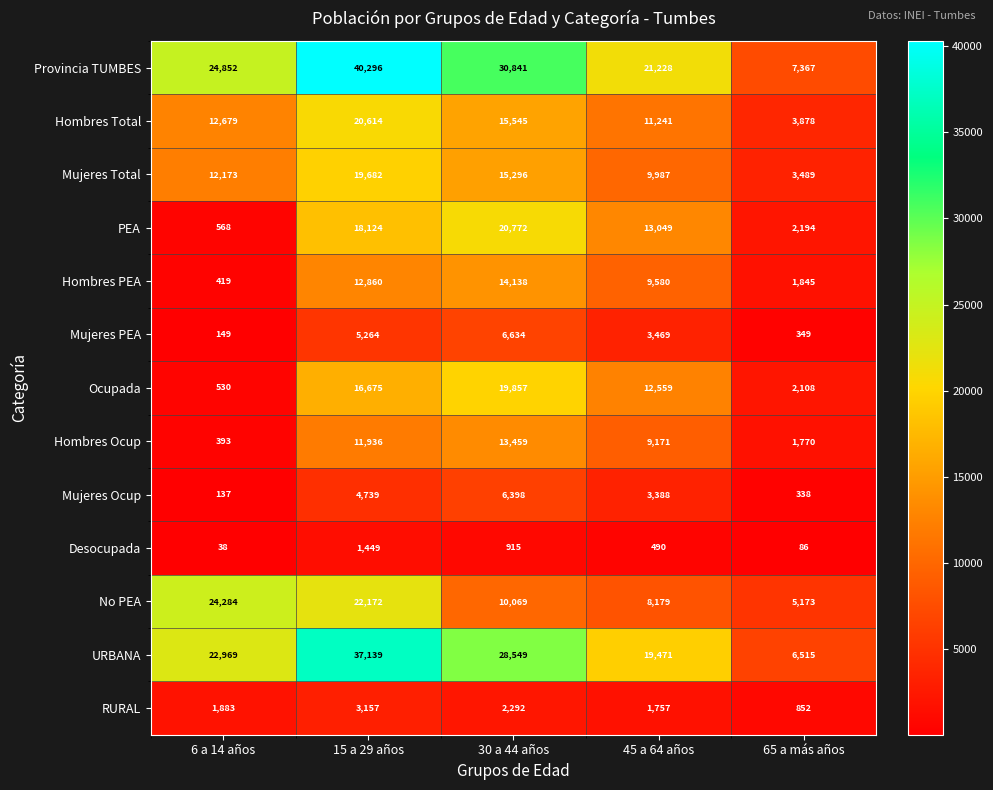

List the series in order of their peak value, highest first.

Provincia TUMBES, URBANA, No PEA, PEA, Hombres Total, Ocupada, Mujeres Total, Hombres PEA, Hombres Ocup, Mujeres PEA, Mujeres Ocup, RURAL, Desocupada